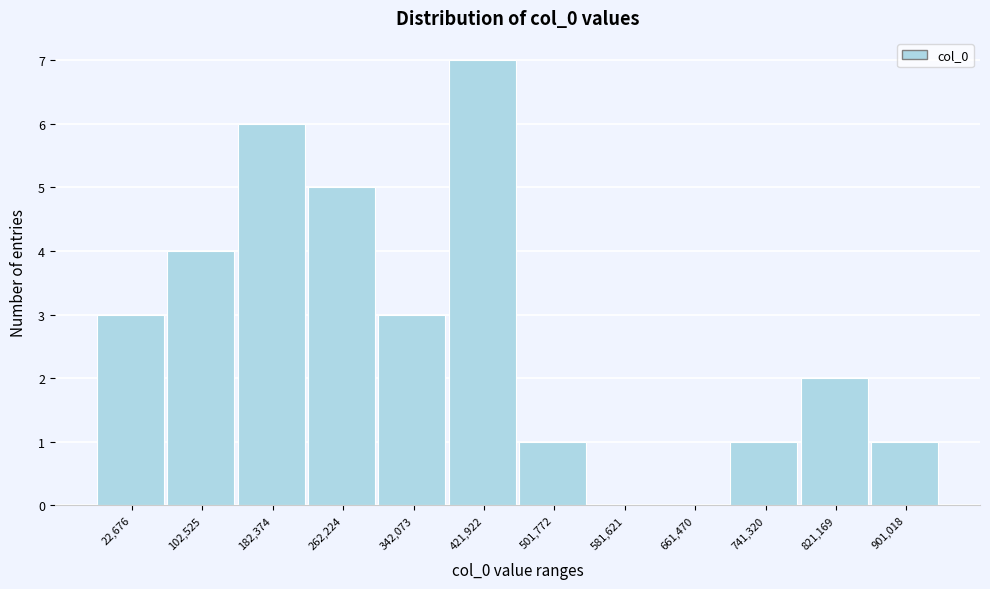

Reading left to right, list all the values displayed in this chart.

22,676=3	102,525=4	182,374=6	262,224=5	342,073=3	421,922=7	501,772=1	581,621=0	661,470=0	741,320=1	821,169=2	901,018=1